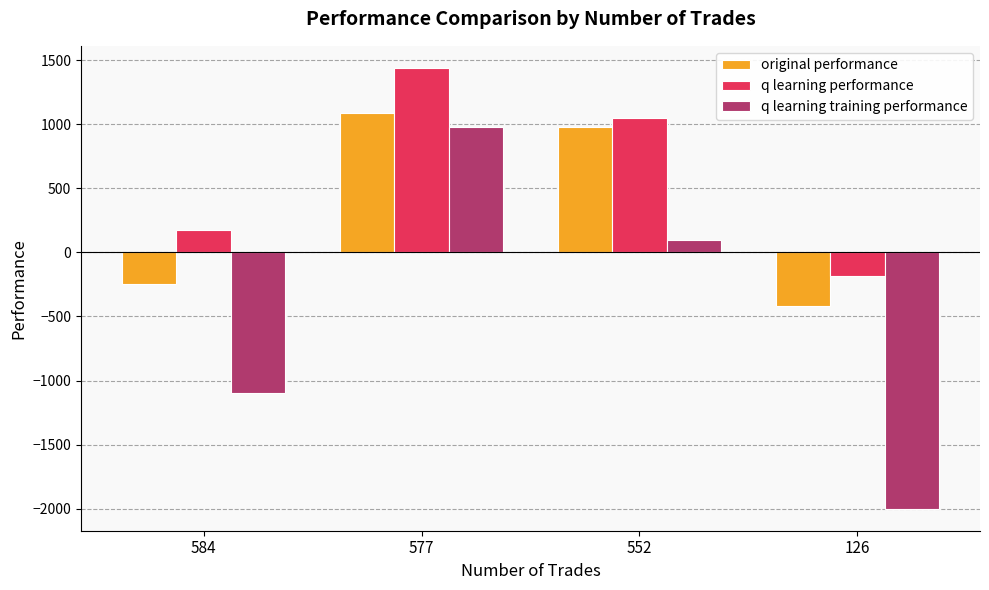

Between 584 and 577, which series saw the biggest shift?

q learning training performance